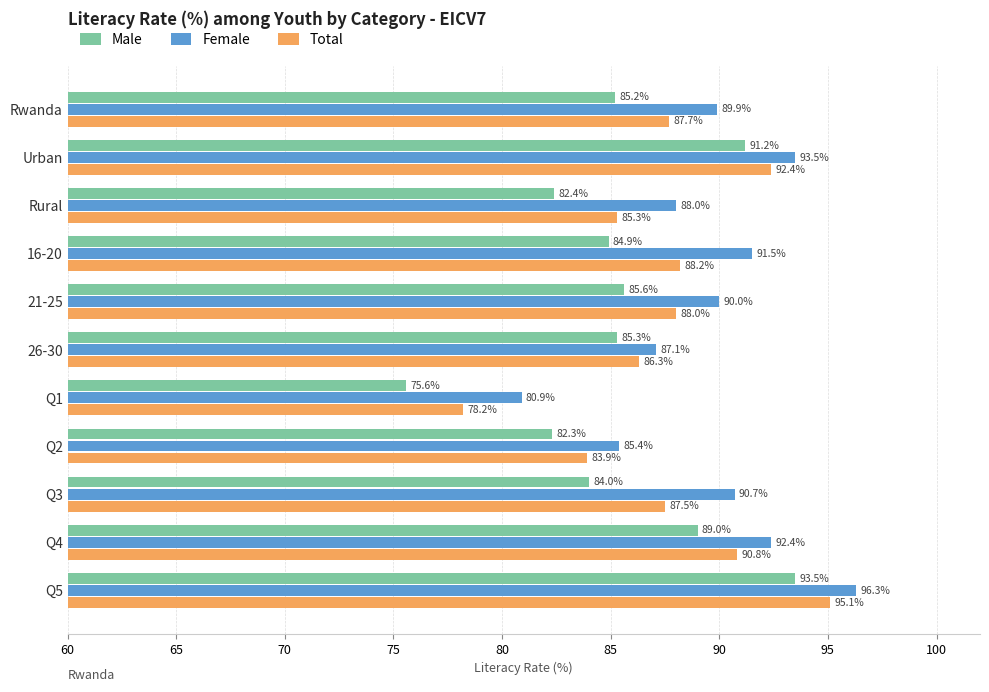

The value of Total at Urban is 92.4. True or false?

True